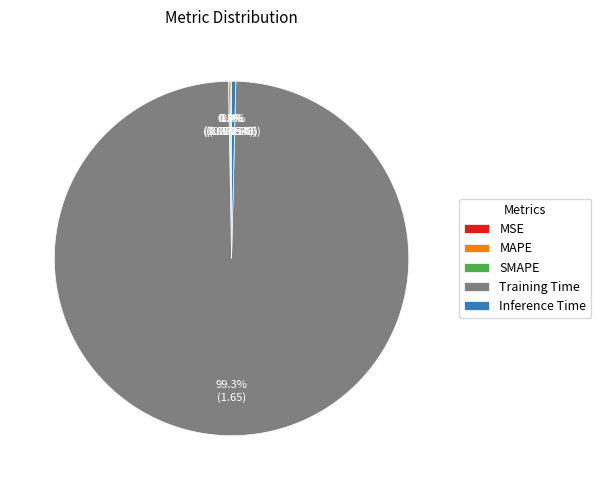

Is it true that Training Time is 99% of the pie?

True